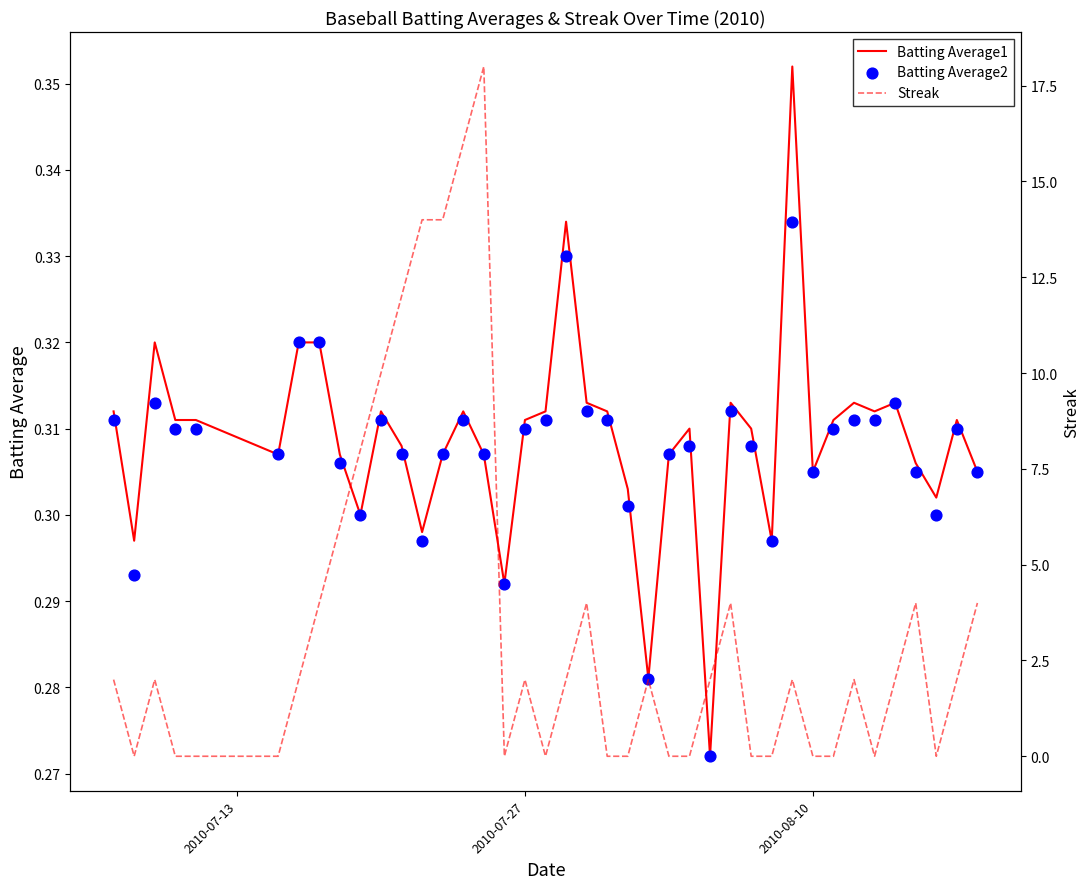

Which series has the largest Y range (max minus min)?

Streak